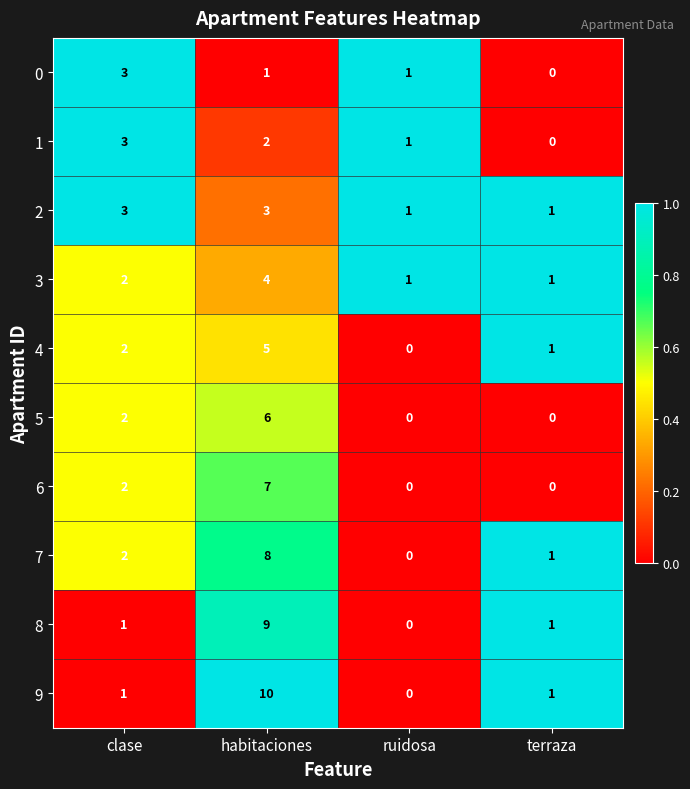

True or false: 7 has a value of 1 at terraza.

True